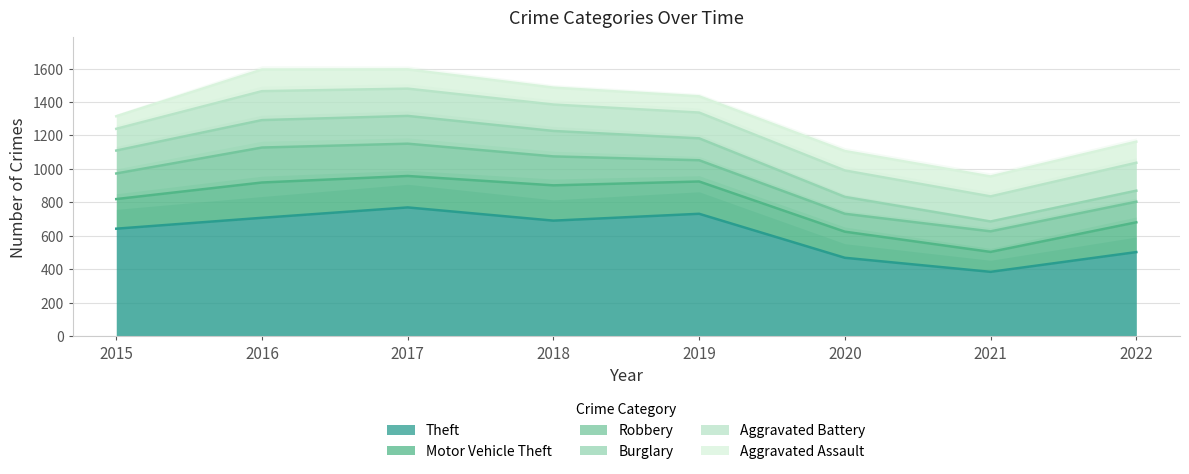

Which series changed the most between 2017 and 2019?

Robbery